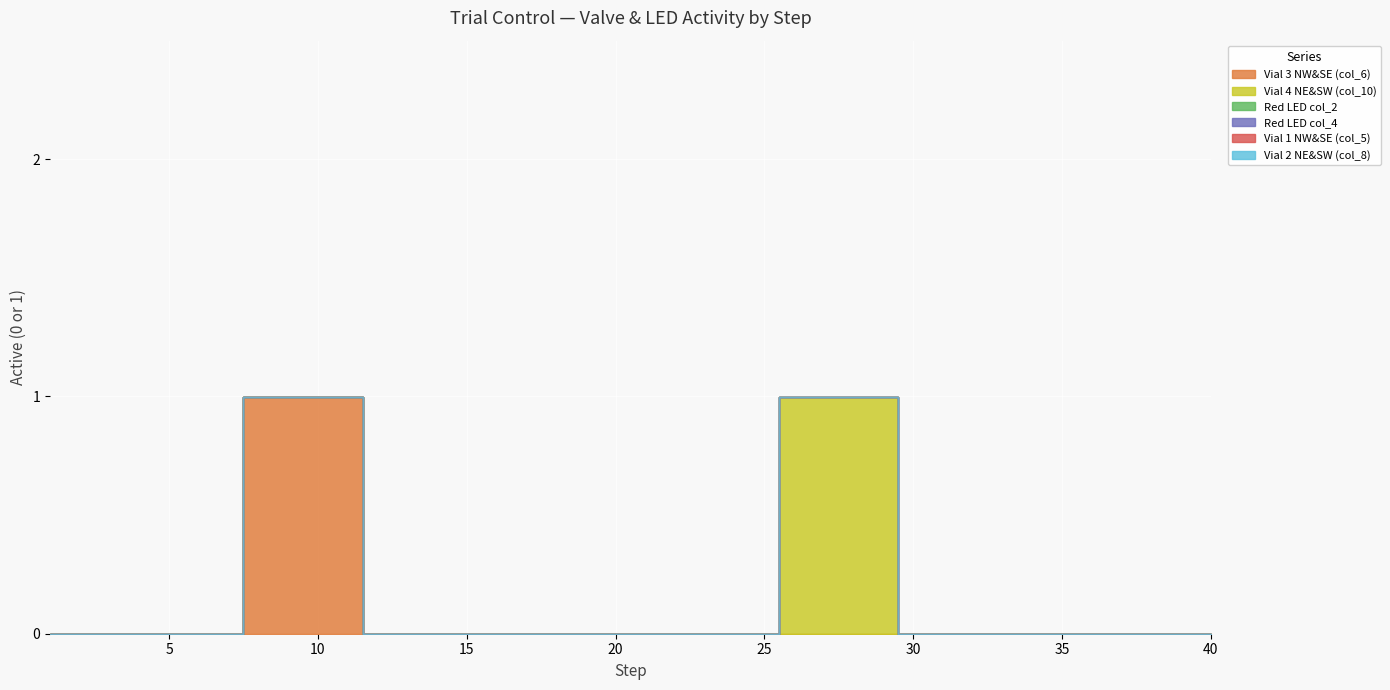

Reading left to right, list all the values displayed in this chart.

Vial 3 NW&SE (col_6): 0	0	0	0	0	0	0	1	1	1	1	0	0	0	0	0	0	0	0	0	0	0	0	0	0	0	0	0	0	0	0	0	0	0	0	0	0	0	0	0
Vial 4 NE&SW (col_10): 0	0	0	0	0	0	0	0	0	0	0	0	0	0	0	0	0	0	0	0	0	0	0	0	0	1	1	1	1	0	0	0	0	0	0	0	0	0	0	0
Red LED col_2: 0	0	0	0	0	0	0	0	0	0	0	0	0	0	0	0	0	0	0	0	0	0	0	0	0	0	0	0	0	0	0	0	0	0	0	0	0	0	0	0
Red LED col_4: 0	0	0	0	0	0	0	0	0	0	0	0	0	0	0	0	0	0	0	0	0	0	0	0	0	0	0	0	0	0	0	0	0	0	0	0	0	0	0	0
Vial 1 NW&SE (col_5): 0	0	0	0	0	0	0	0	0	0	0	0	0	0	0	0	0	0	0	0	0	0	0	0	0	0	0	0	0	0	0	0	0	0	0	0	0	0	0	0
Vial 2 NE&SW (col_8): 0	0	0	0	0	0	0	0	0	0	0	0	0	0	0	0	0	0	0	0	0	0	0	0	0	0	0	0	0	0	0	0	0	0	0	0	0	0	0	0